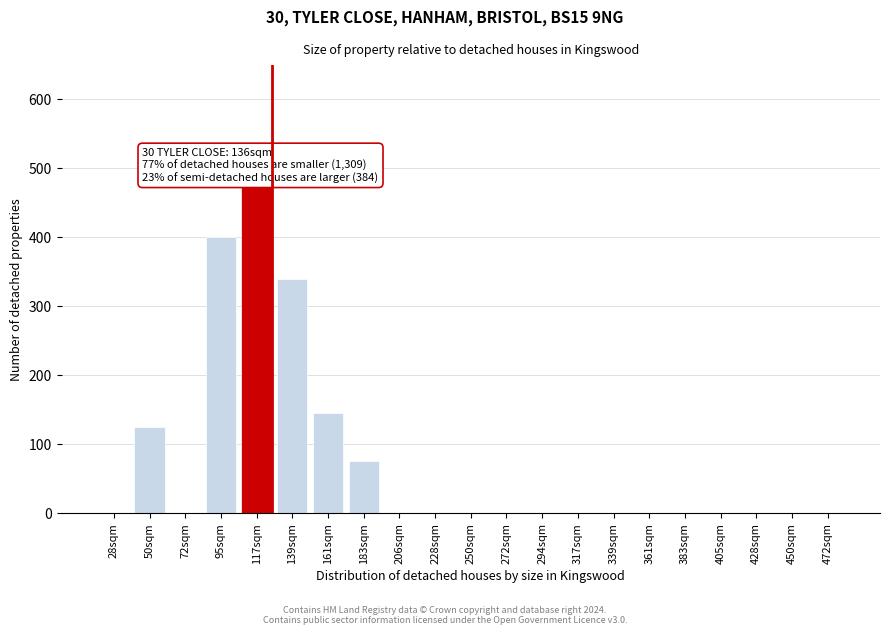

Reading right to left, list all the values displayed in this chart.

472sqm=0	450sqm=0	428sqm=0	405sqm=0	383sqm=0	361sqm=0	339sqm=0	317sqm=0	294sqm=0	272sqm=0	250sqm=0	228sqm=0	206sqm=0	183sqm=75	161sqm=145	139sqm=340	117sqm=475	95sqm=400	72sqm=0	50sqm=125	28sqm=0